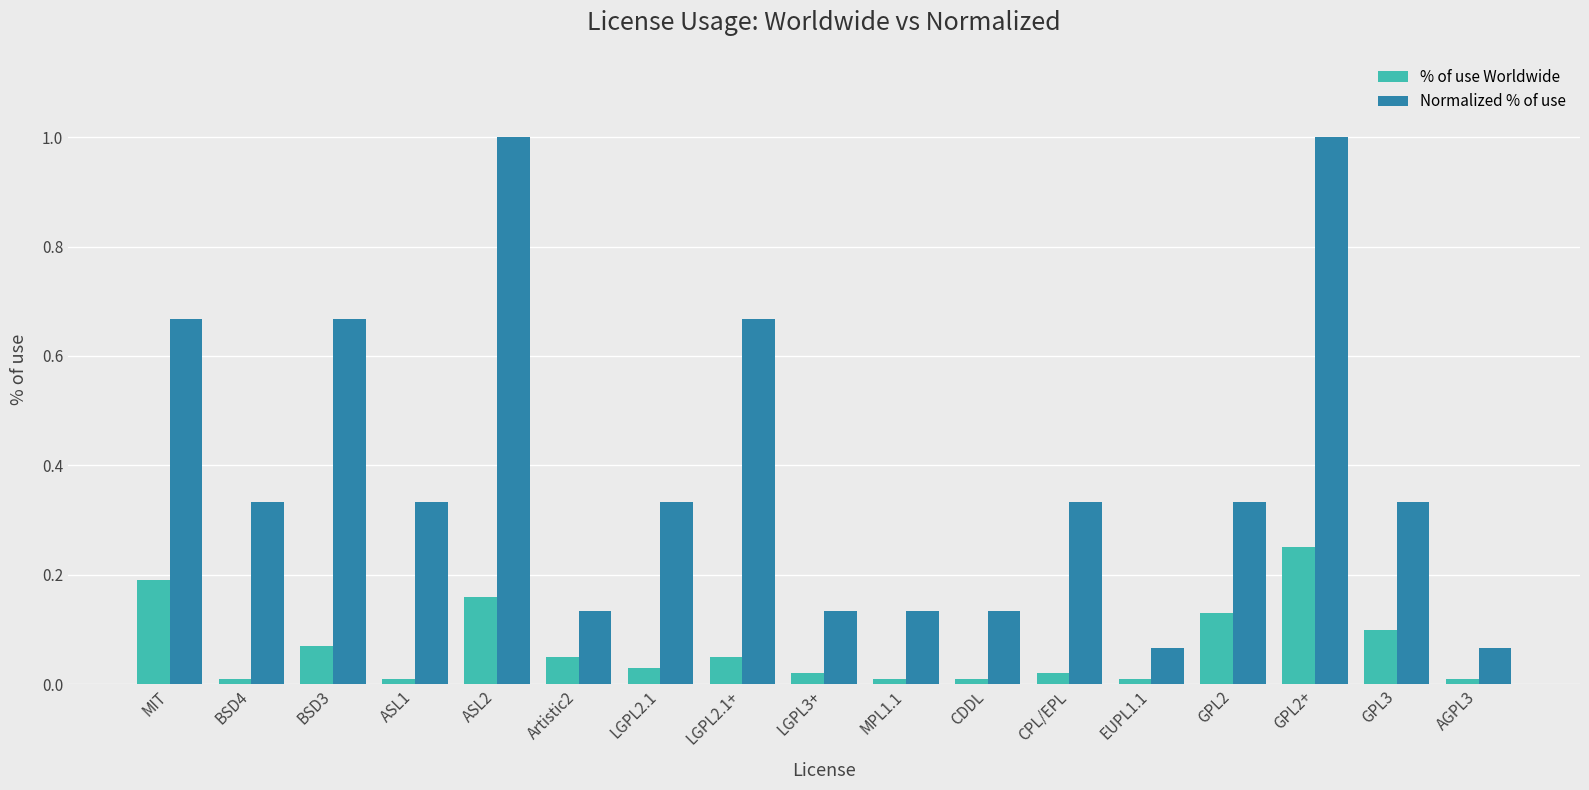

Which series has the widest spread of values?

Normalized % of use